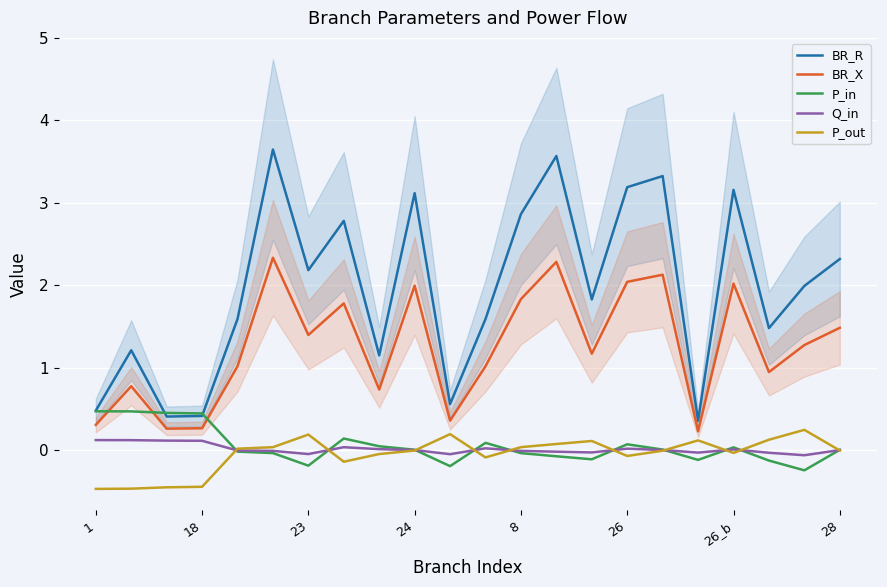

How many interior local valleys does the P_in series have?

5